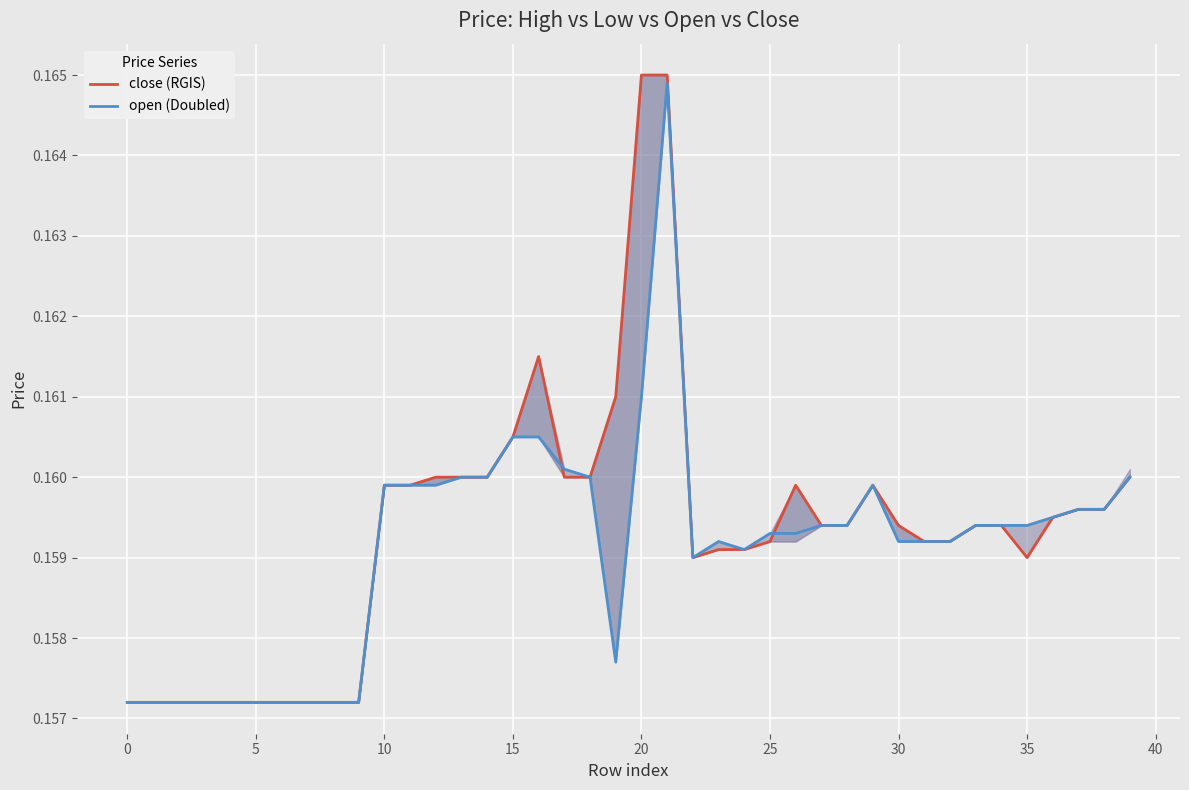

Which series has the largest total across all categories?

close (RGIS)